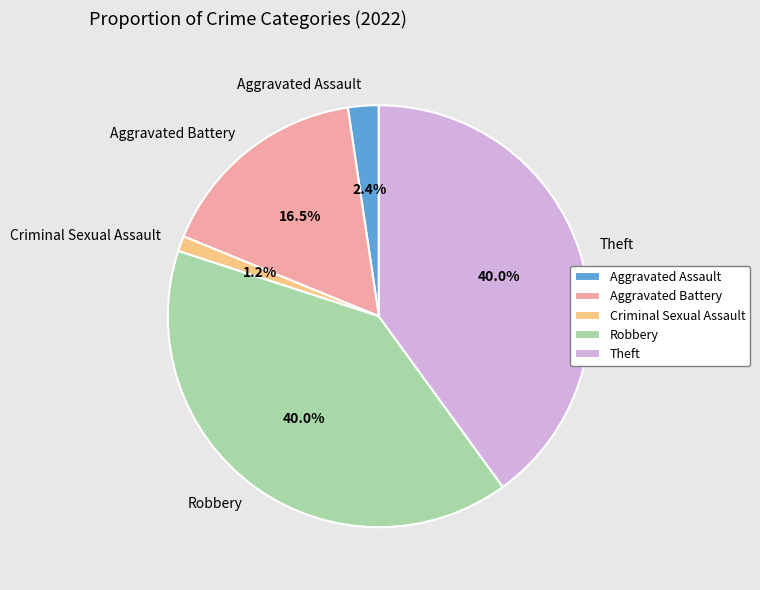

Between Aggravated Battery and Aggravated Assault, which is larger?

Aggravated Battery